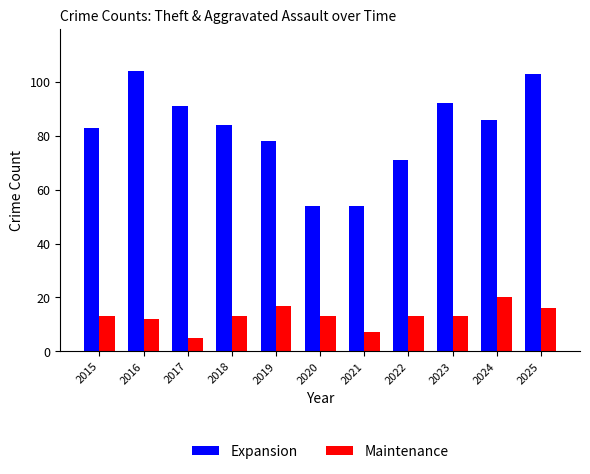

At 2015, list the series in order from largest to smallest.

Expansion, Maintenance